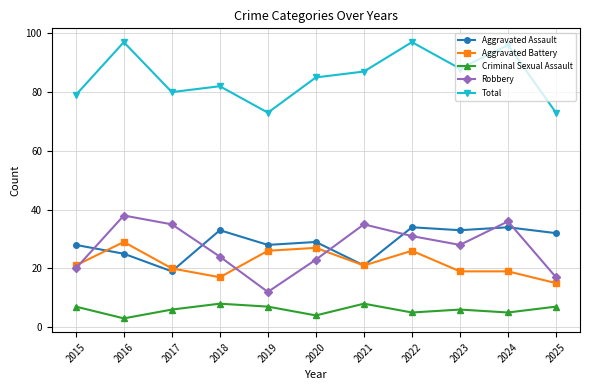

Is the value of Robbery at 2020 greater than the value of Aggravated Battery at 2023?

Yes